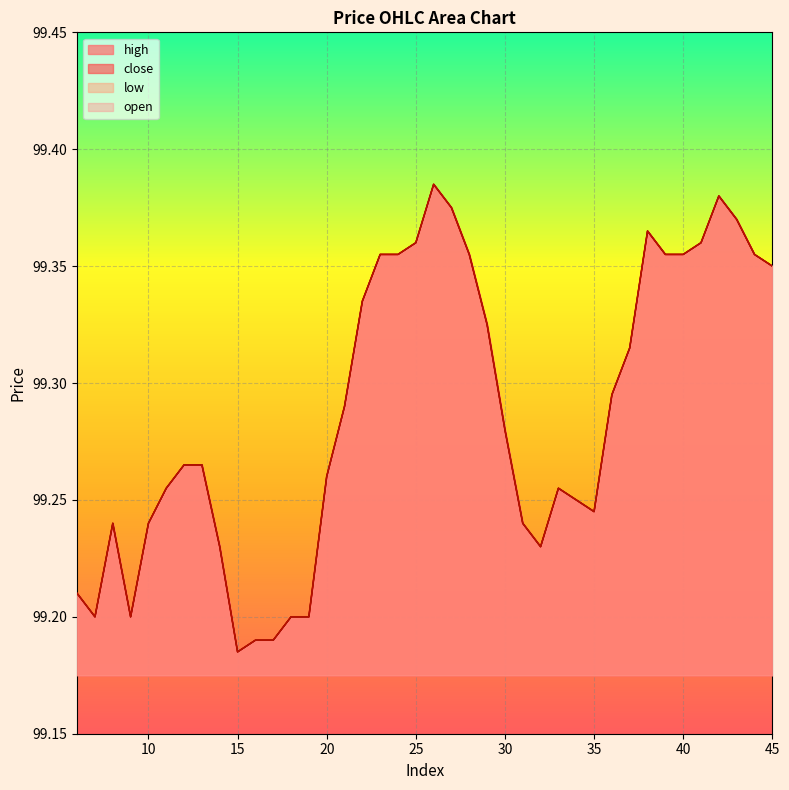

Reading left to right, extract all data points from this chart.

high: 6=99.2	7=99.2	8=99.2	9=99.2	10=99.2	11=99.3	12=99.3	13=99.3	14=99.2	15=99.2	16=99.2	17=99.2	18=99.2	19=99.2	20=99.3	21=99.3	22=99.3	23=99.4	24=99.4	25=99.4	26=99.4	27=99.4	28=99.4	29=99.3	30=99.3	31=99.2	32=99.2	33=99.3	34=99.2	35=99.2	36=99.3	37=99.3	38=99.4	39=99.4	40=99.4	41=99.4	42=99.4	43=99.4	44=99.4	45=99.3
low: 6=99.2	7=99.2	8=99.2	9=99.2	10=99.2	11=99.3	12=99.3	13=99.3	14=99.2	15=99.2	16=99.2	17=99.2	18=99.2	19=99.2	20=99.3	21=99.3	22=99.3	23=99.4	24=99.4	25=99.4	26=99.4	27=99.4	28=99.4	29=99.3	30=99.3	31=99.2	32=99.2	33=99.3	34=99.2	35=99.2	36=99.3	37=99.3	38=99.4	39=99.4	40=99.4	41=99.4	42=99.4	43=99.4	44=99.4	45=99.3
close: 6=99.2	7=99.2	8=99.2	9=99.2	10=99.2	11=99.3	12=99.3	13=99.3	14=99.2	15=99.2	16=99.2	17=99.2	18=99.2	19=99.2	20=99.3	21=99.3	22=99.3	23=99.4	24=99.4	25=99.4	26=99.4	27=99.4	28=99.4	29=99.3	30=99.3	31=99.2	32=99.2	33=99.3	34=99.2	35=99.2	36=99.3	37=99.3	38=99.4	39=99.4	40=99.4	41=99.4	42=99.4	43=99.4	44=99.4	45=99.3
open: 6=99.2	7=99.2	8=99.2	9=99.2	10=99.2	11=99.3	12=99.3	13=99.3	14=99.2	15=99.2	16=99.2	17=99.2	18=99.2	19=99.2	20=99.3	21=99.3	22=99.3	23=99.4	24=99.4	25=99.4	26=99.4	27=99.4	28=99.4	29=99.3	30=99.3	31=99.2	32=99.2	33=99.3	34=99.2	35=99.2	36=99.3	37=99.3	38=99.4	39=99.4	40=99.4	41=99.4	42=99.4	43=99.4	44=99.4	45=99.3